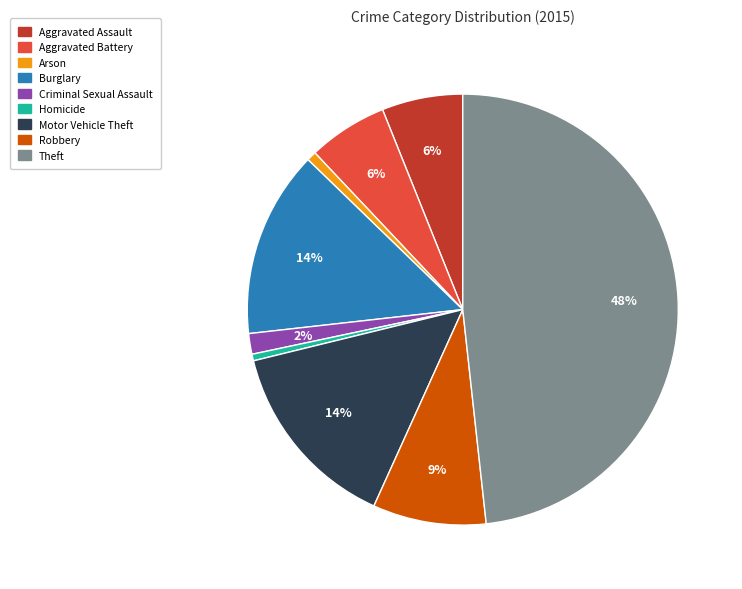

True or false: Robbery accounts for 16% of the total.

False